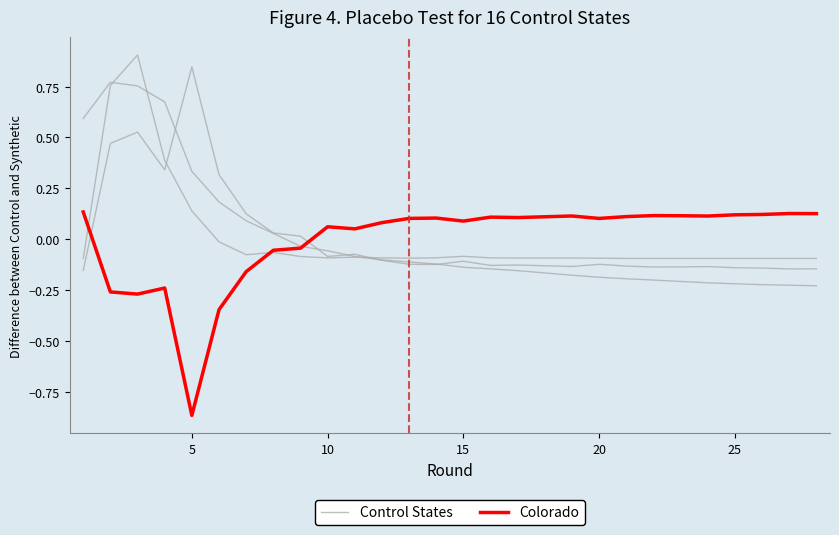

Rank the series by their average value, from lowest to highest.

Control States, Colorado